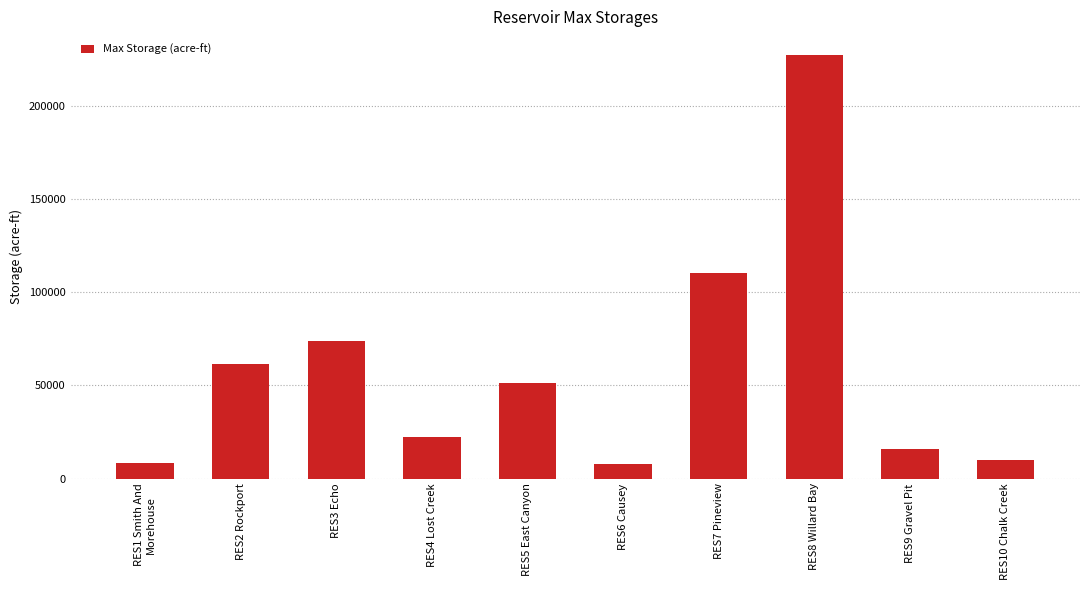

What is the value of the 7th bar from the left?

110150.0